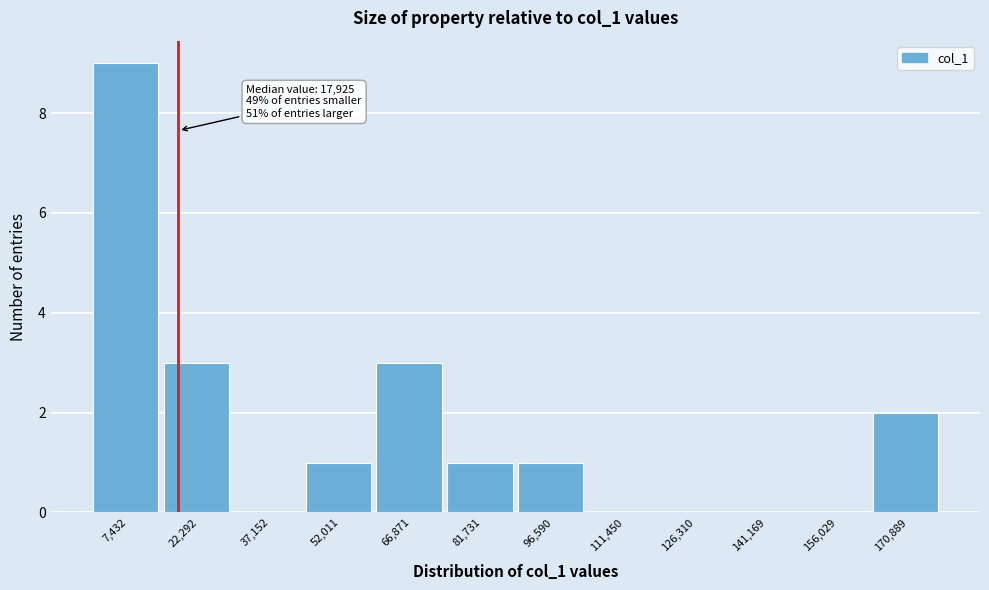

Over which range of the x-axis is the bar tallest?

0 to 14000